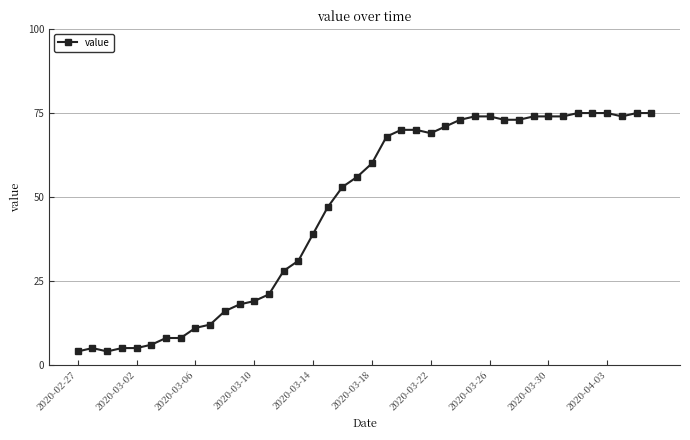

What is the average value?

46